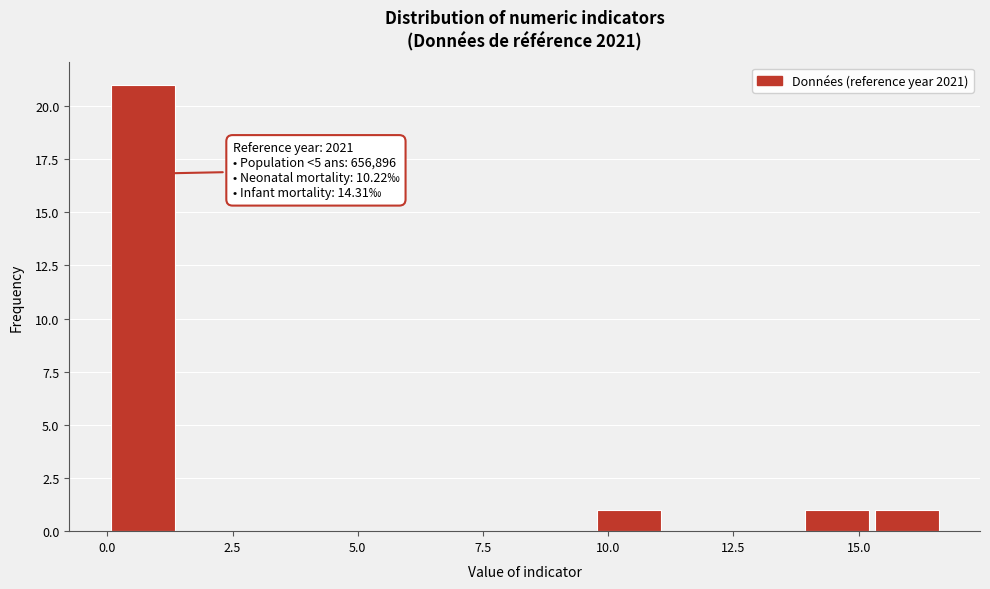

Around what value on the x-axis is the tallest bar? Give the approximate position of its centre, as read against the axis.

0.5